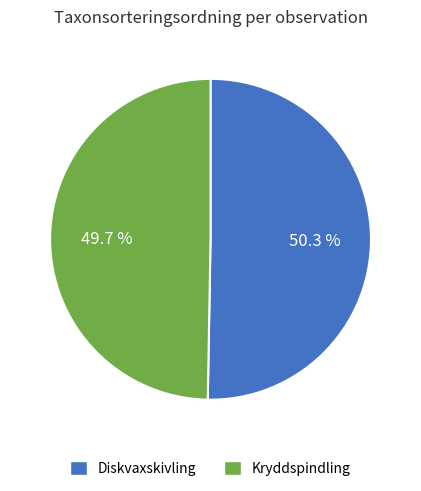

To the nearest percent, what is the average slice percentage?

50%